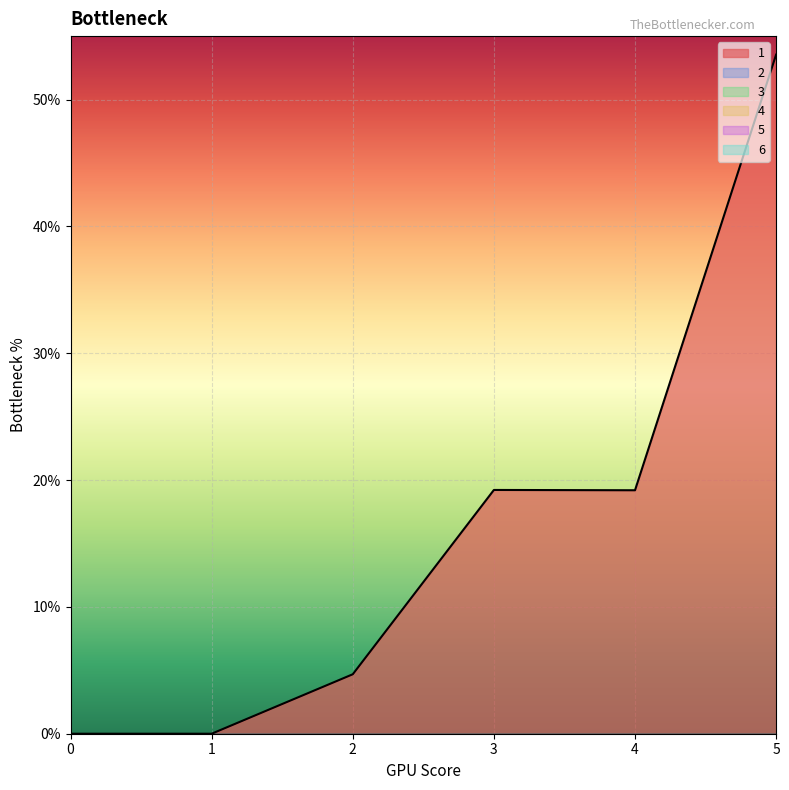

Which series changed the most between 0 and 3?

1